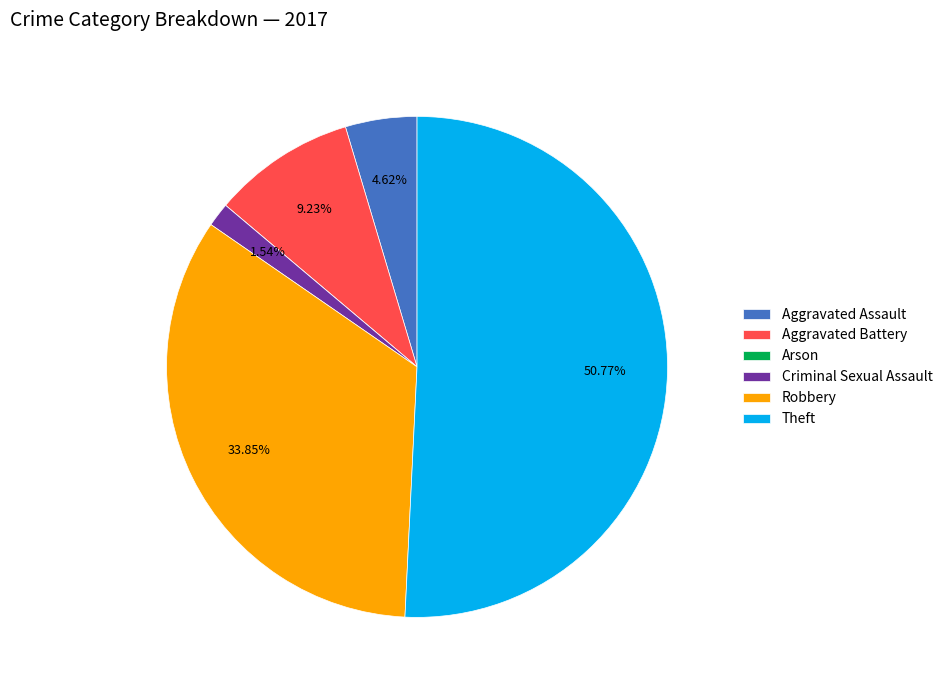

Which slice is the largest?

Theft